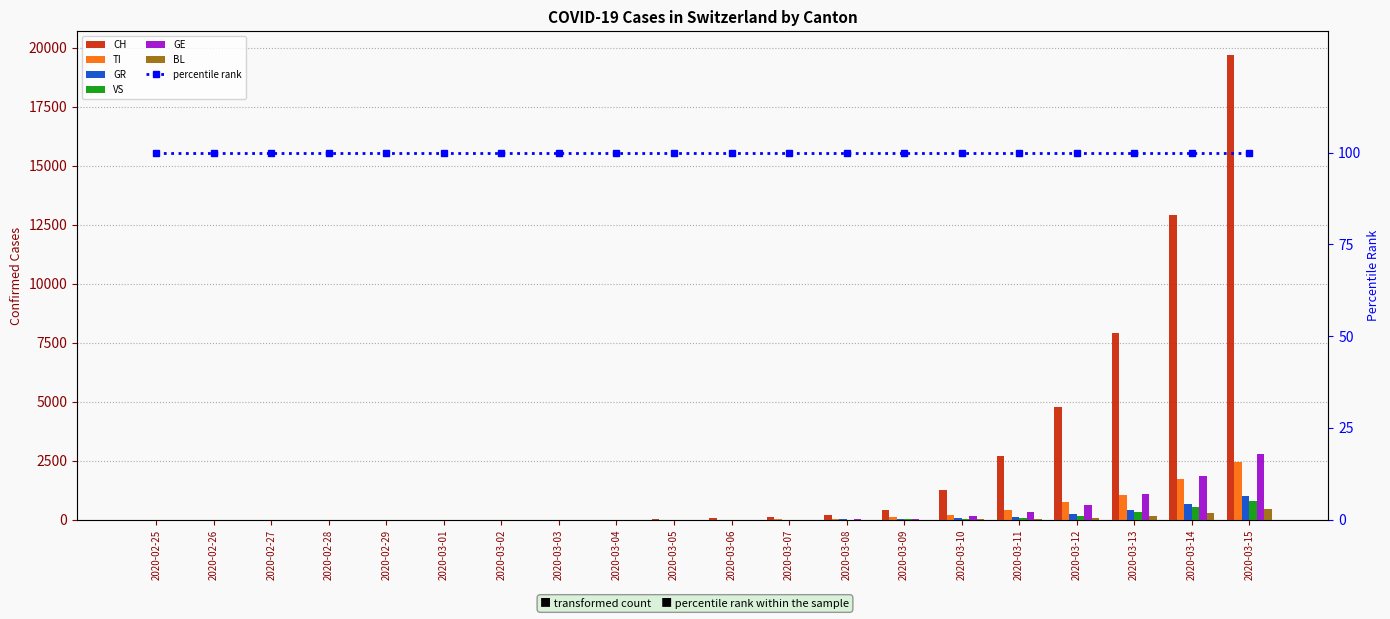

What is the average value of the GE series?

346